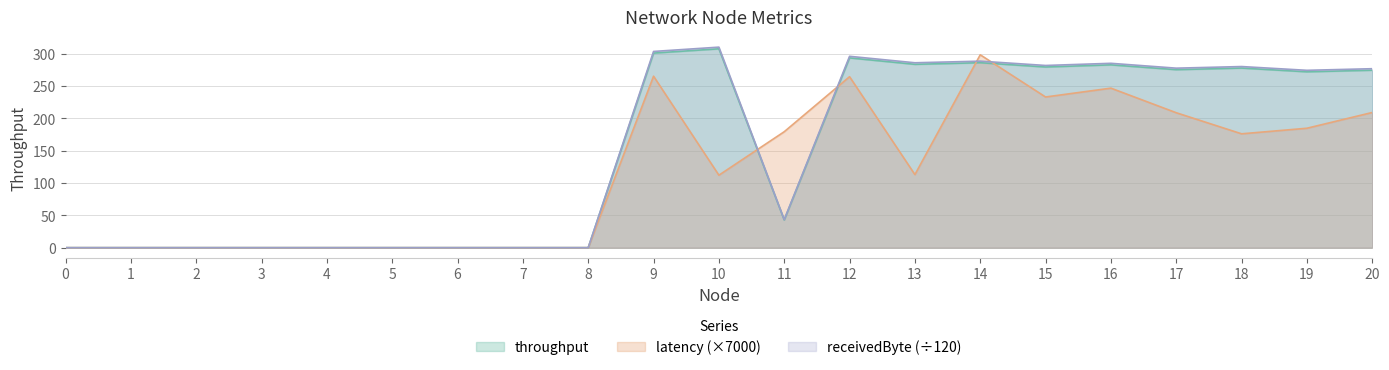

In latency, how many points are higher than both neighbors (excluding endpoints)?

4